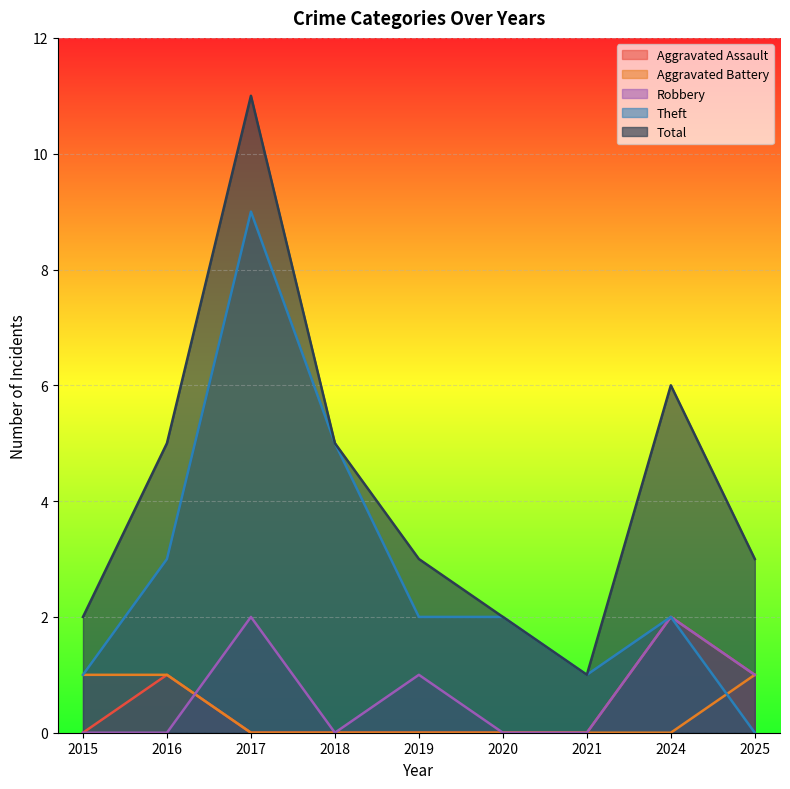

Rank the series at 2016 from lowest to highest value.

Robbery, Aggravated Assault, Aggravated Battery, Theft, Total